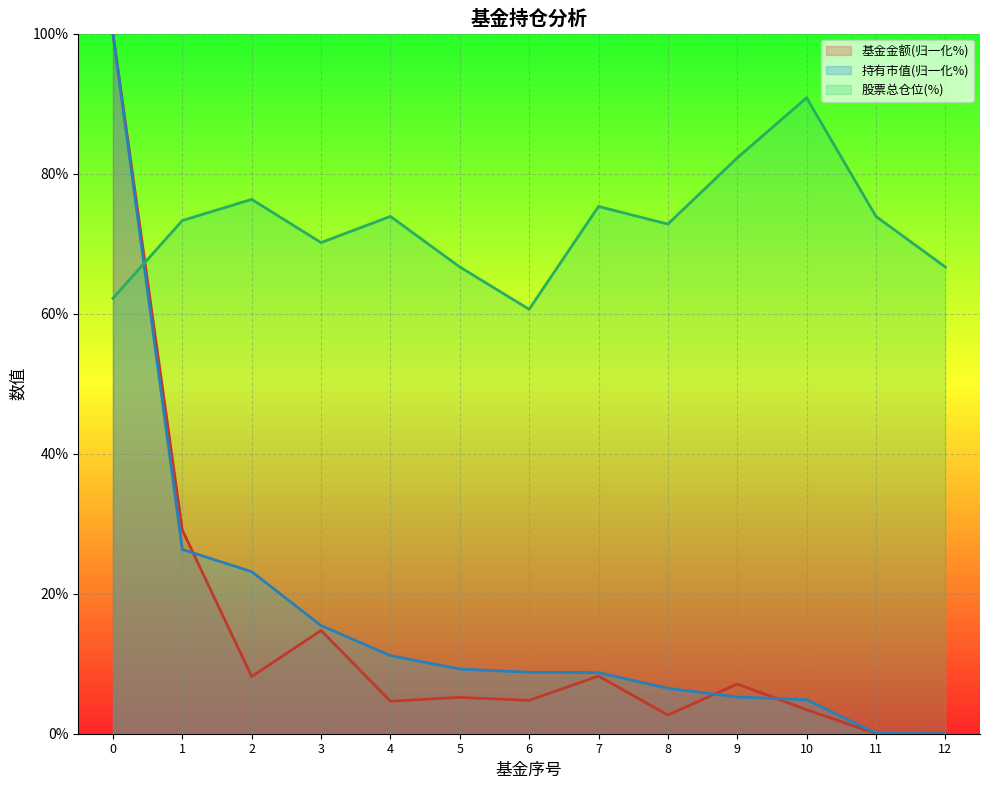

Which category has the highest value in the 股票总仓位 series?

10